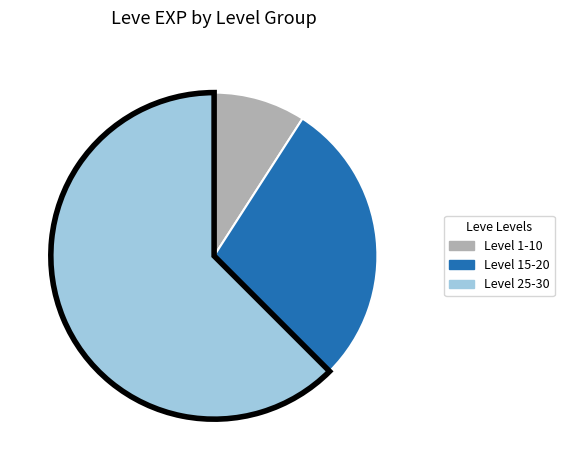

Do Level 25-30 and Level 15-20 together represent more than half of the pie?

Yes